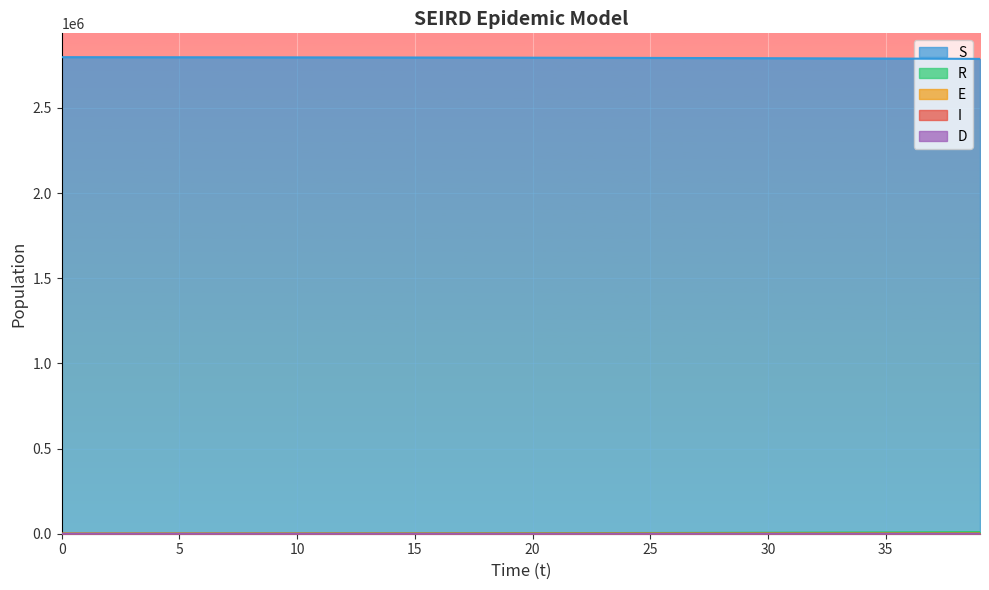

How many lines are shown in the chart?

5